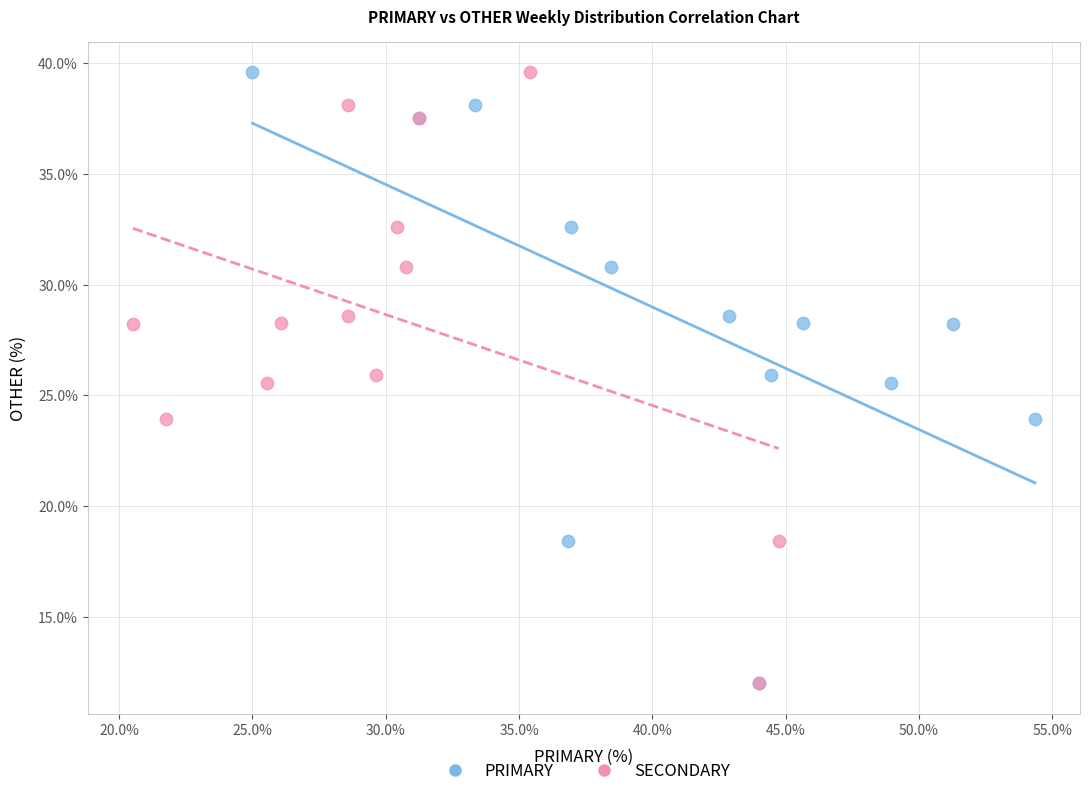

What are all the series names shown in the legend?

PRIMARY, SECONDARY